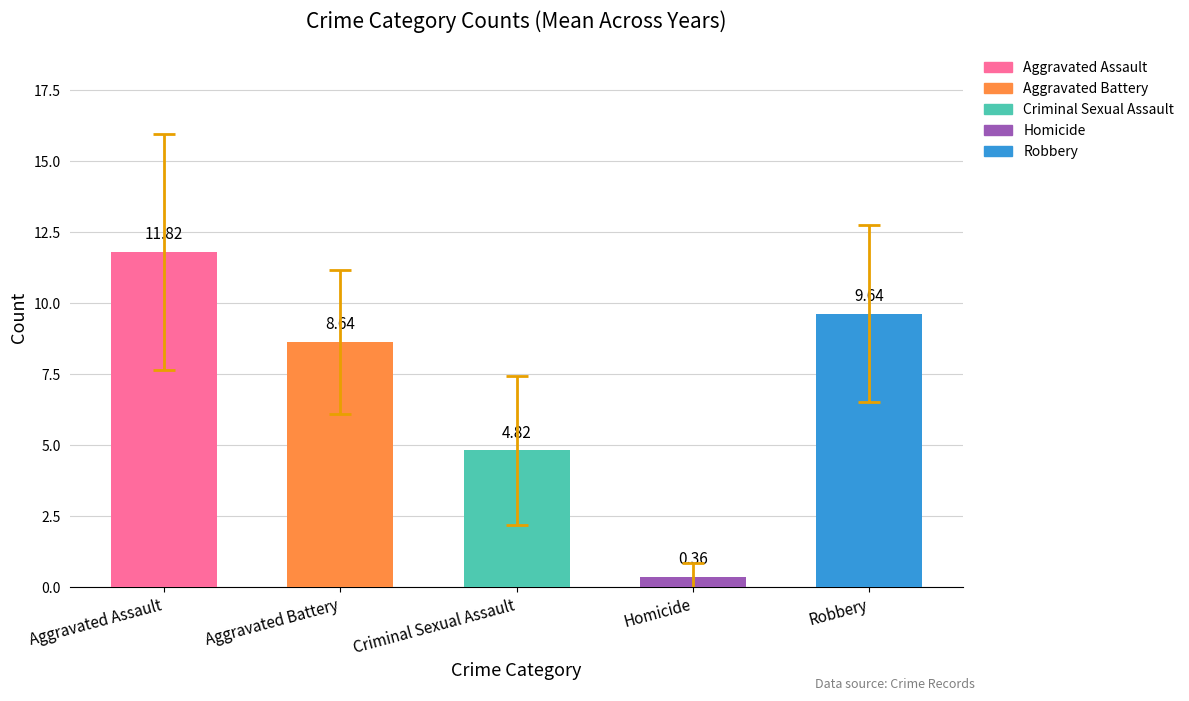

Rank the categories by value from highest to lowest.

Aggravated Assault, Robbery, Aggravated Battery, Criminal Sexual Assault, Homicide